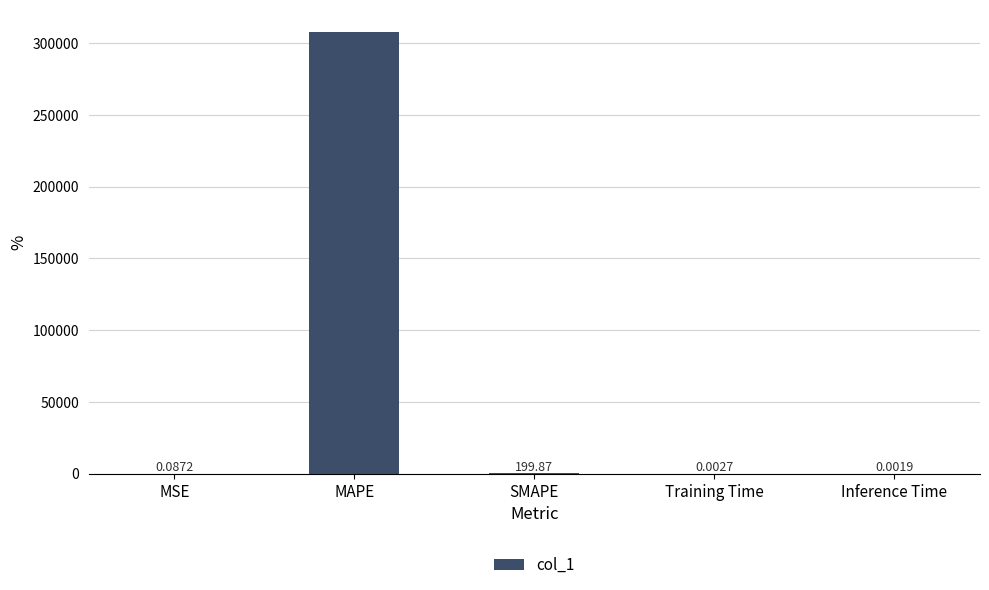

The chart shows a value of 131773.8 at MAPE. True or false?

False